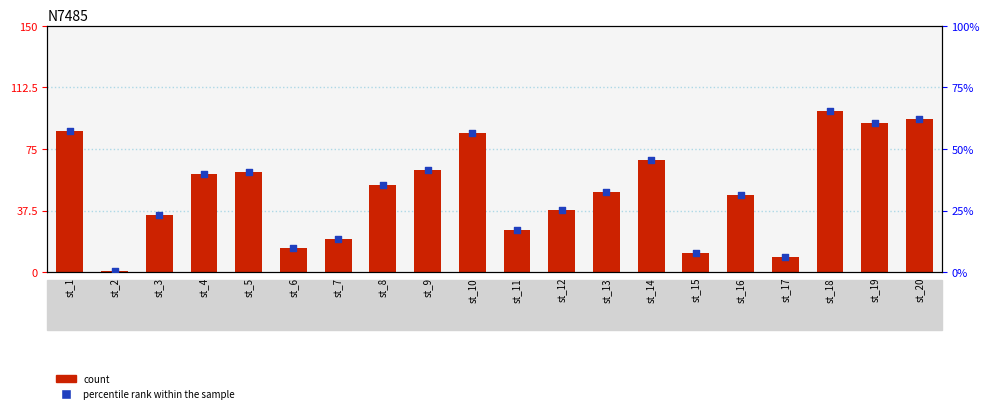

Which series has the widest spread of Y values?

count